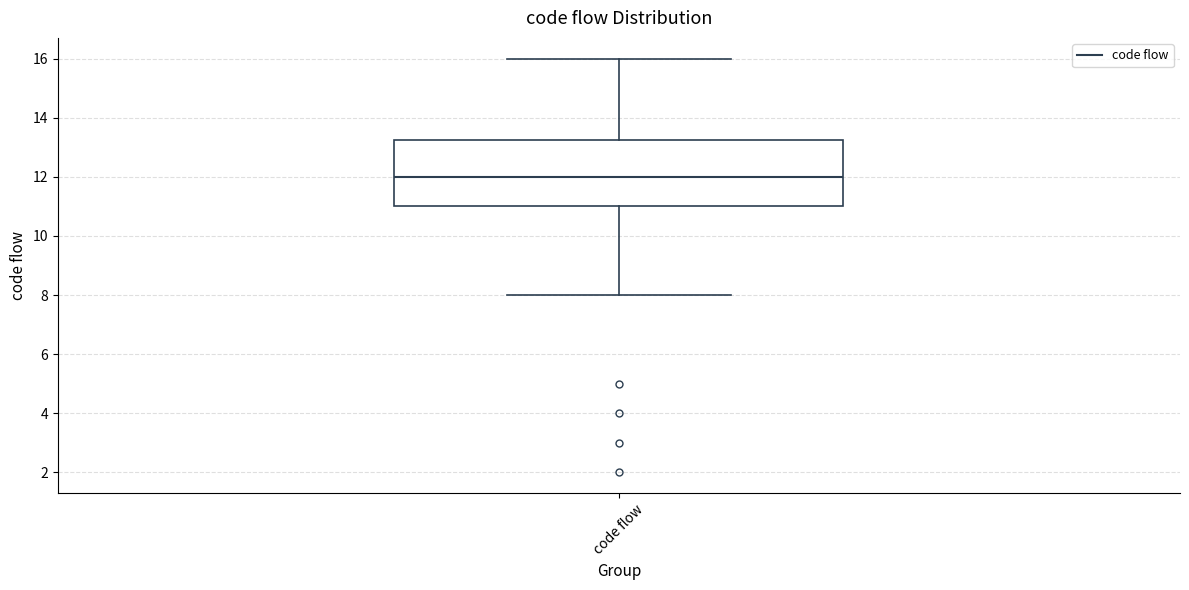

Transcribe this box plot: give where the median line is, the range the box spans, and where the two whiskers end, as read against the y-axis. The values are not printed on the chart, so give them approximately, as read against the axis.

median 12.0, box 11.0 to 13.2, whiskers 8.0 to 16.0